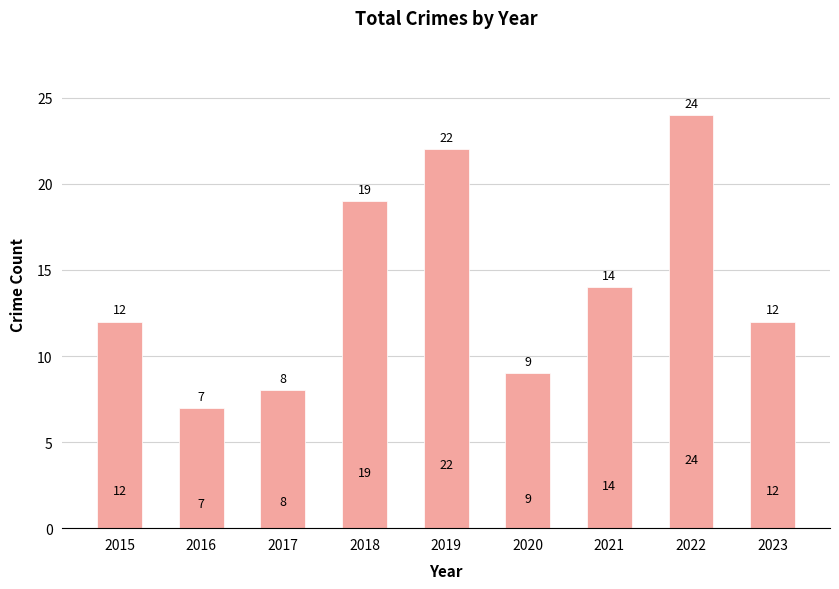

What is the smallest value displayed?

7